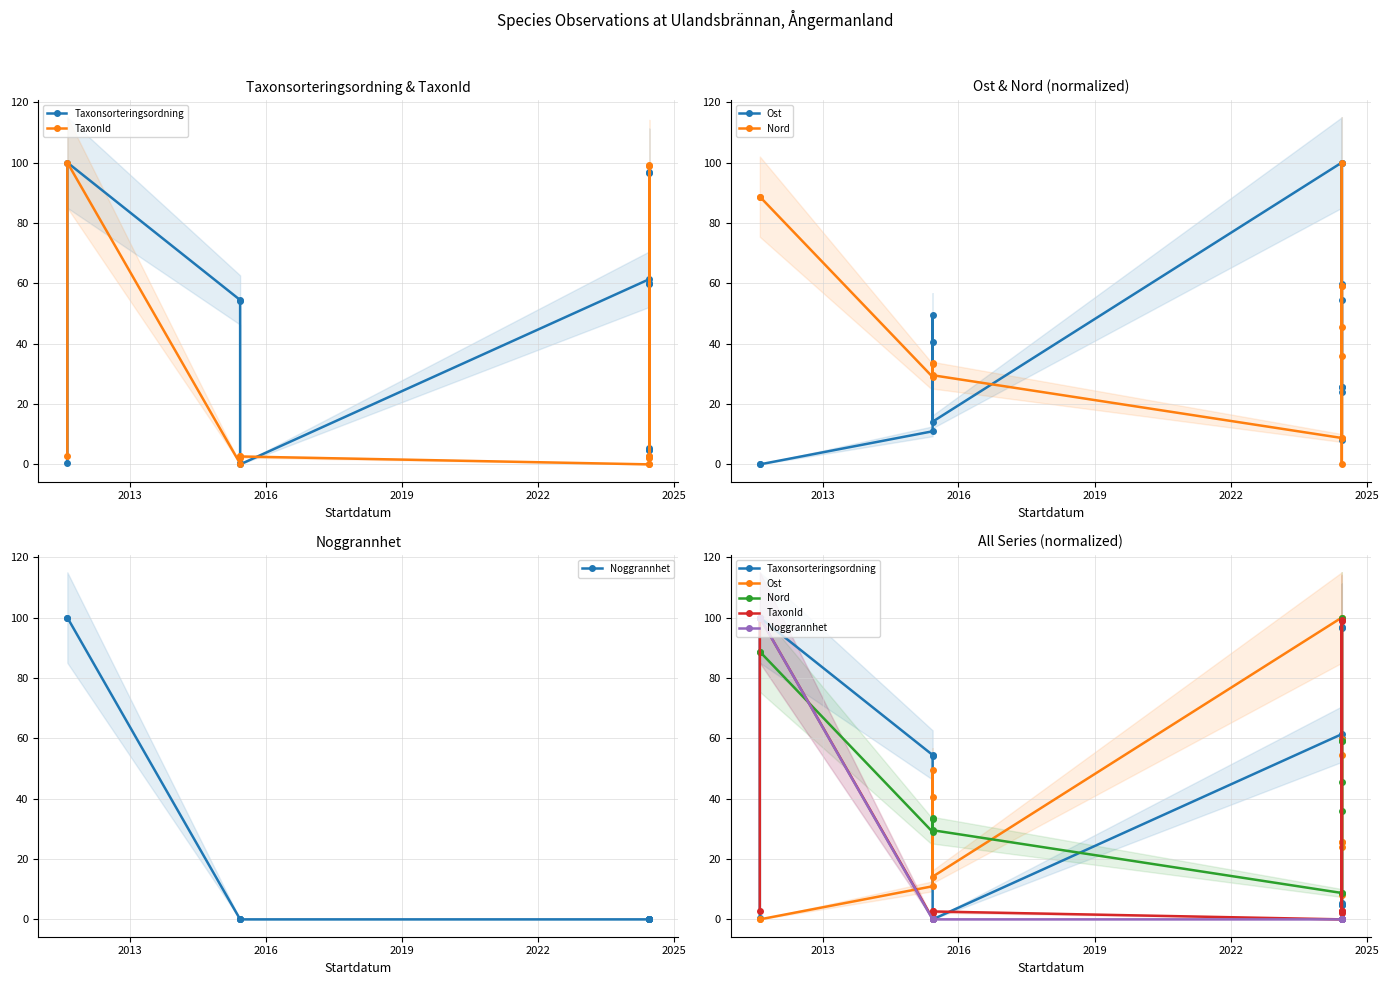

In Taxonsorteringsordning, how many points are lower than both neighbors (excluding endpoints)?

2